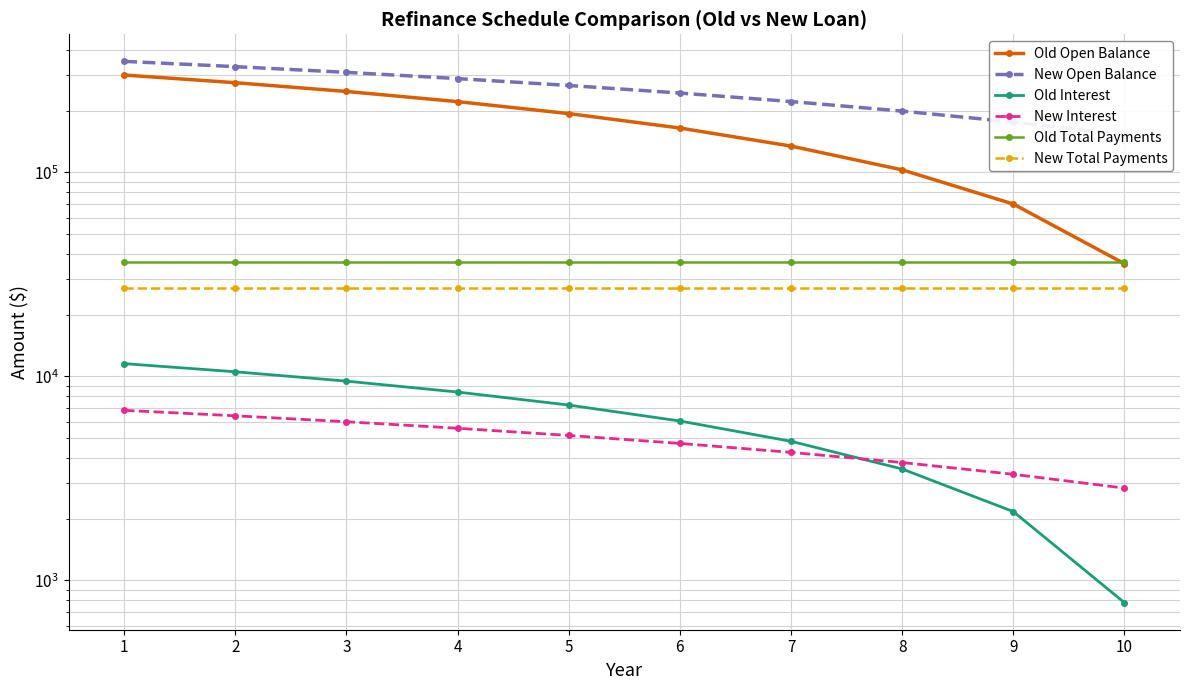

Where does the Old Open Balance series first go above 194139?

1